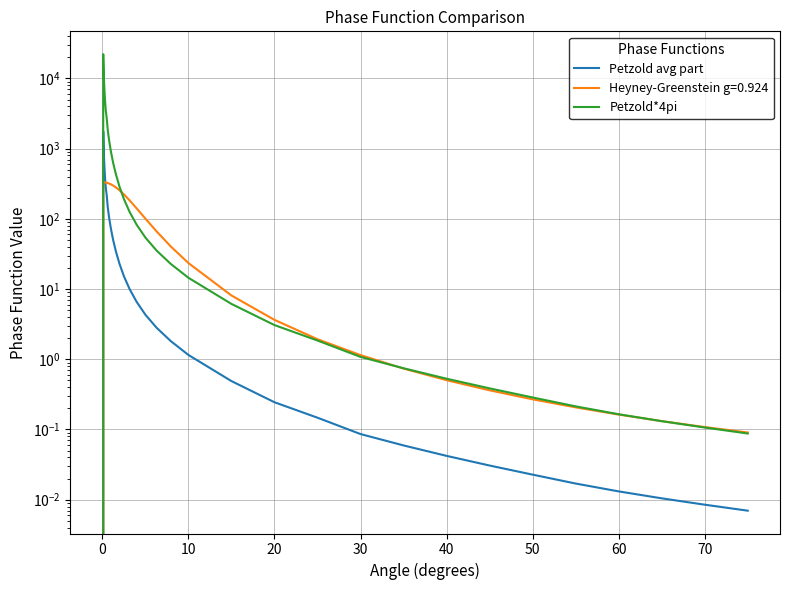

True or false: Petzold avg part and Petzold*4pi cross at least once.

False